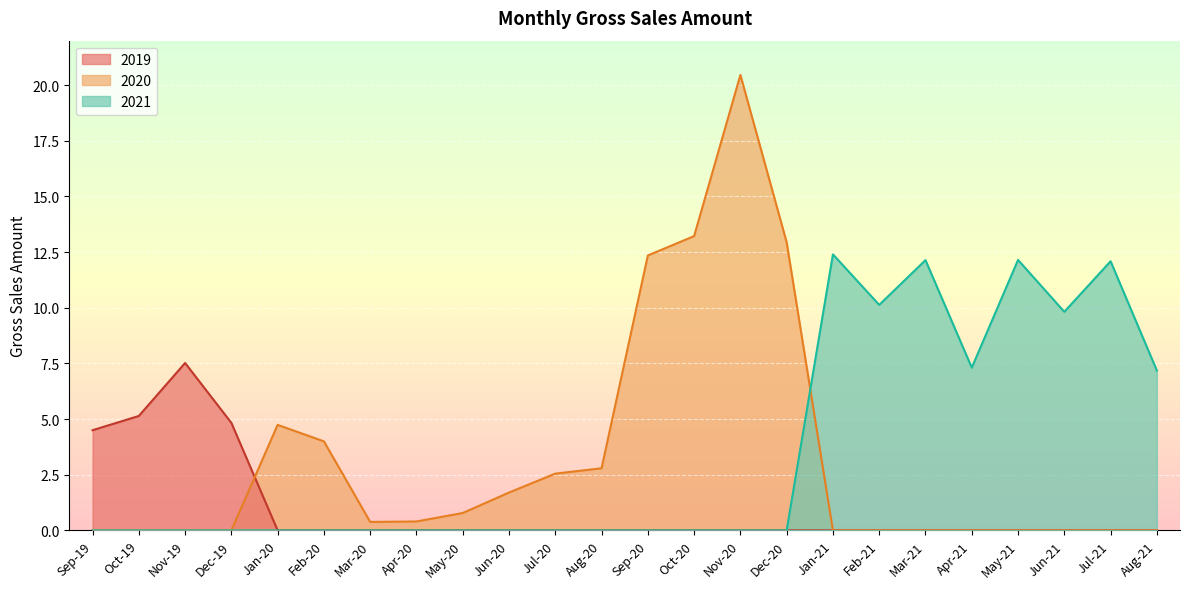

Reading right to left, list all the values displayed in this chart.

7.2	12.1	9.8	12.2	7.3	12.1	10.1	12.4	12.9	20.5	13.2	12.3	2.8	2.5	1.7	0.8	0.4	0.4	4.0	4.7	4.8	7.5	5.1	4.5